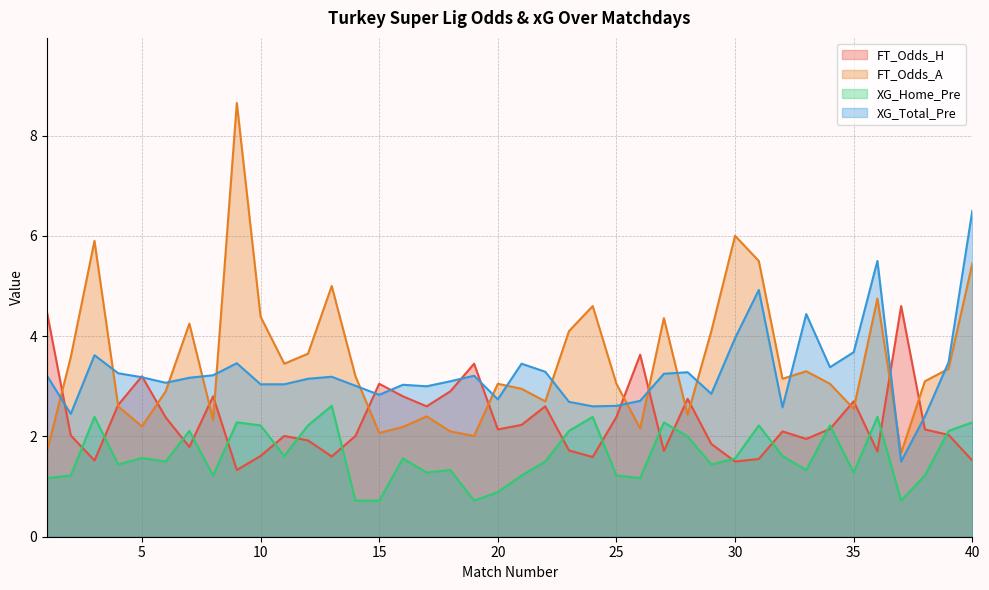

True or false: FT_Odds_H has a value of 1.0 at 28.

False